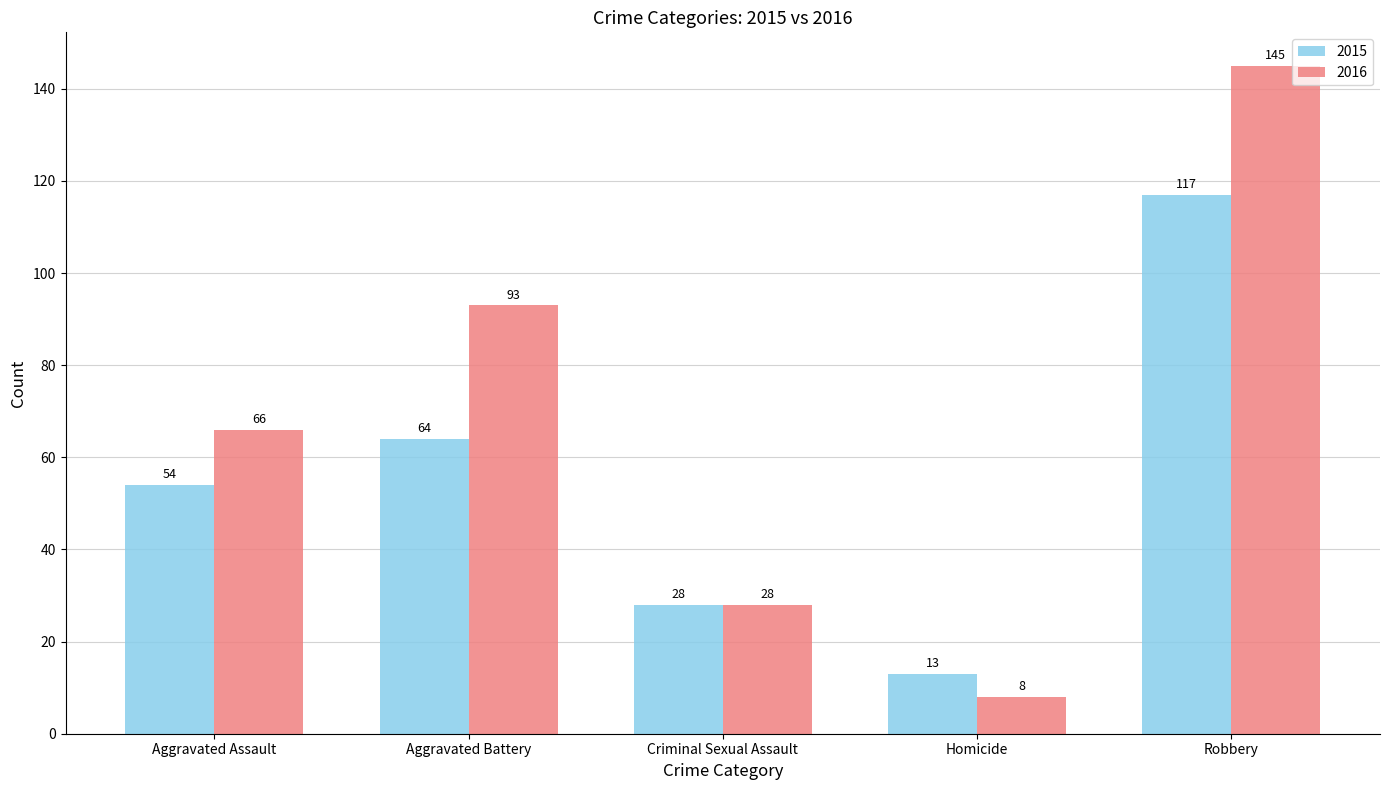

What are all the series names shown in the legend?

2015, 2016